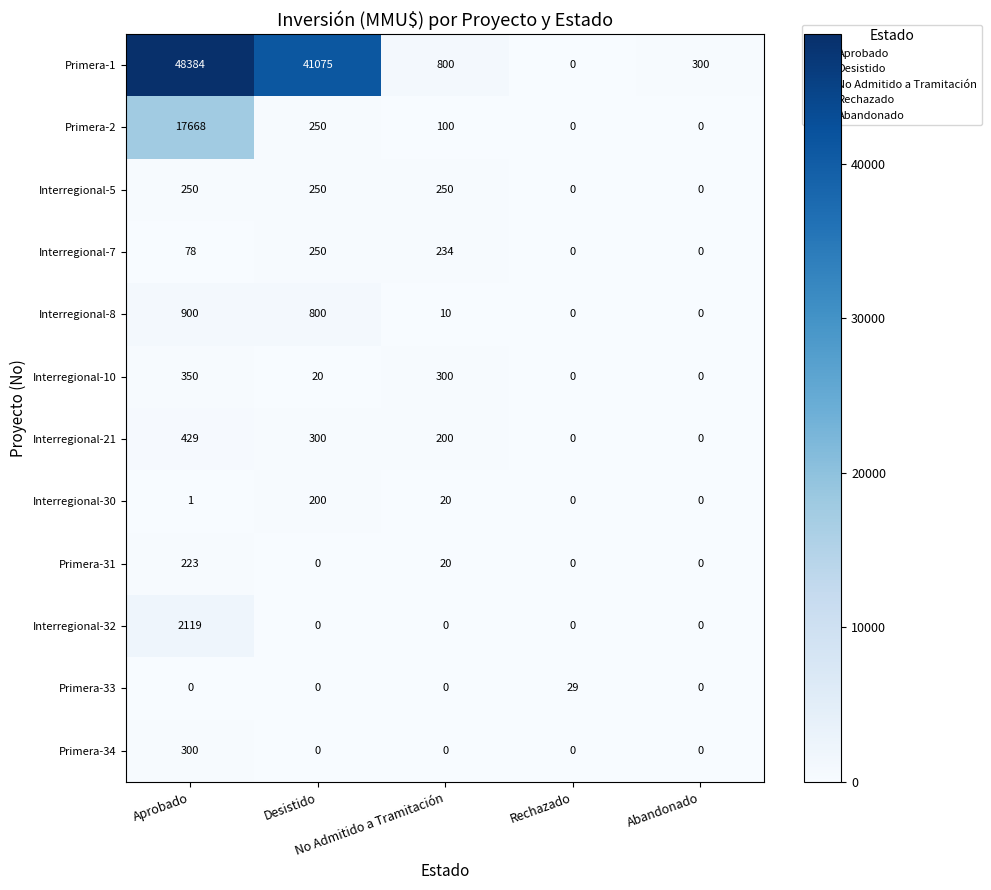

How many data points does each series have?

5